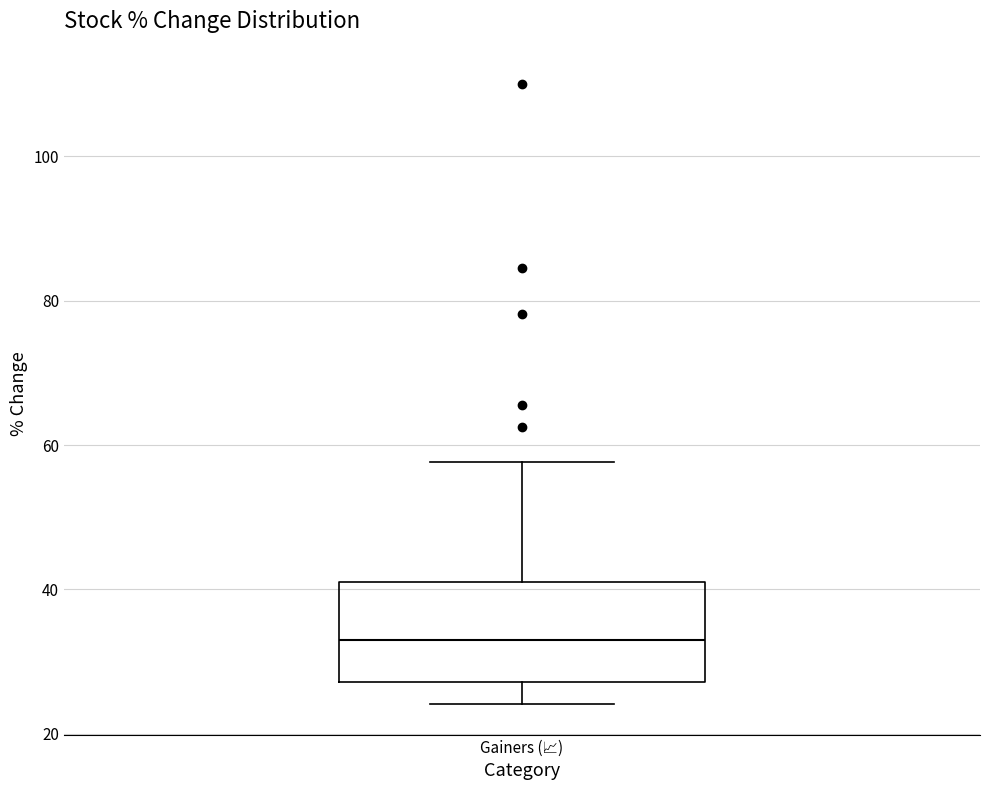

Transcribe this box plot: give where the median line is, the range the box spans, and where the two whiskers end, as read against the y-axis. The values are not printed on the chart, so give them approximately, as read against the axis.

median 32, box 28 to 40, whiskers 24 to 58